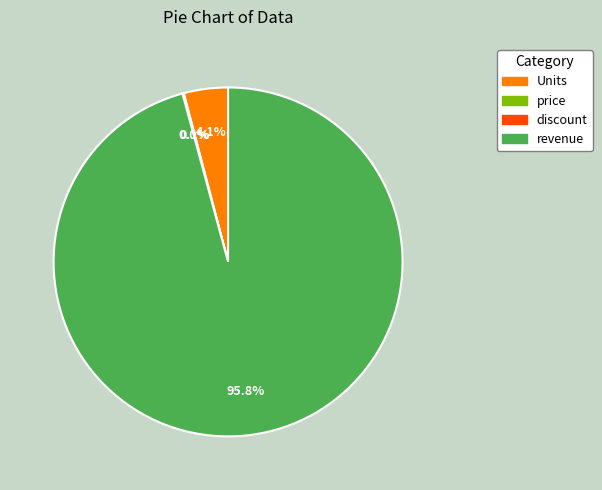

Which category has the biggest portion of the pie?

revenue